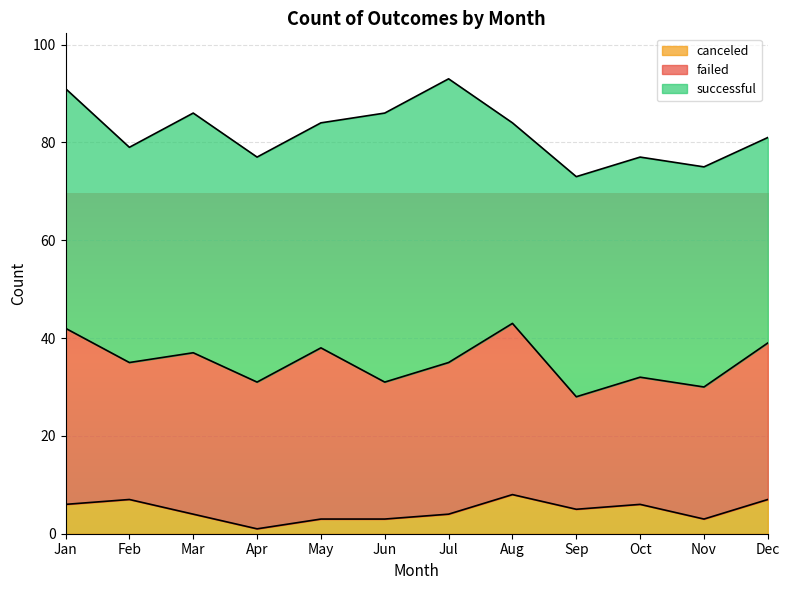

What is the average value of the successful series?

47